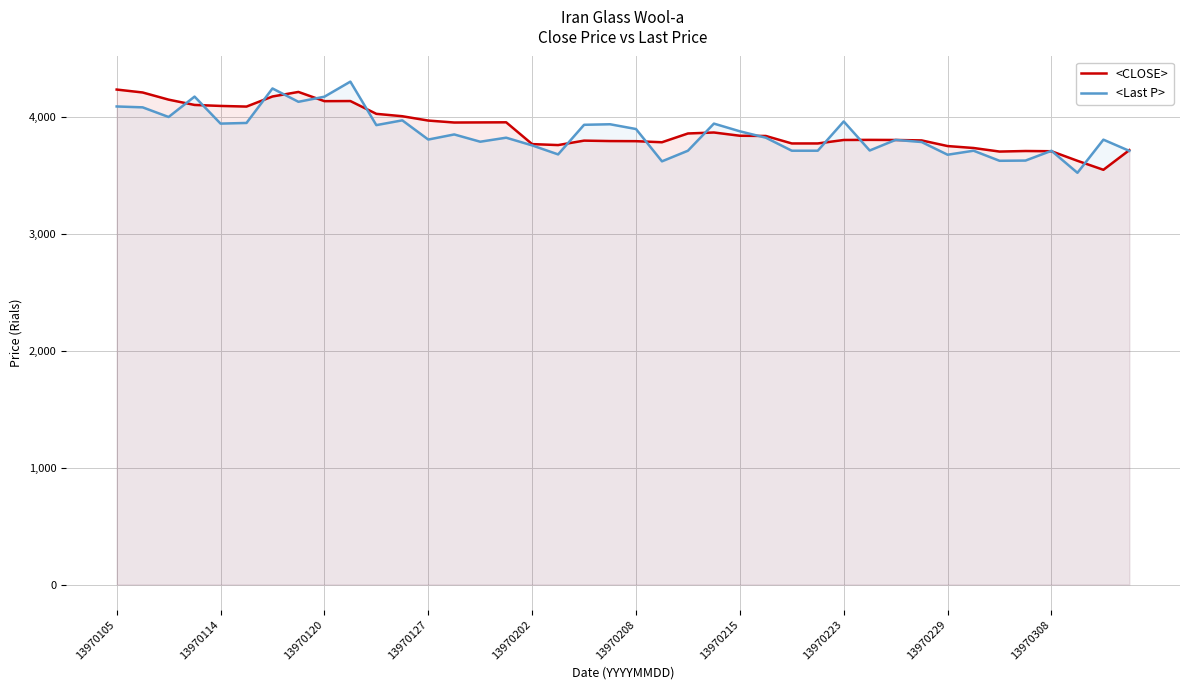

At how many categories does at least one series exceed 3826?

24